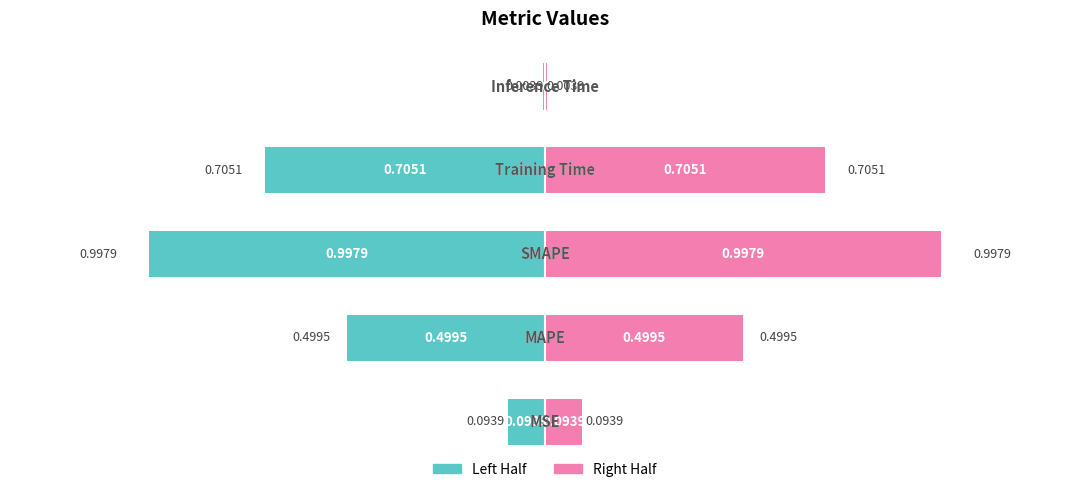

What is the difference between the second highest and minimum values in the col_1 (right) series?

0.7